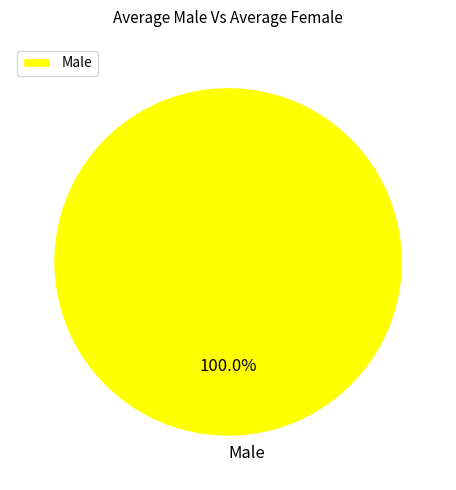

Which category accounts for the majority?

Male